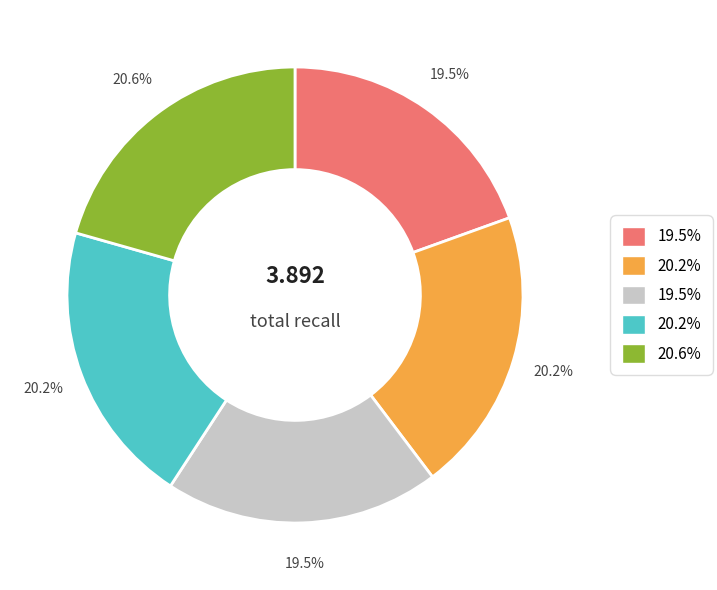

Is there a majority slice in this chart?

No